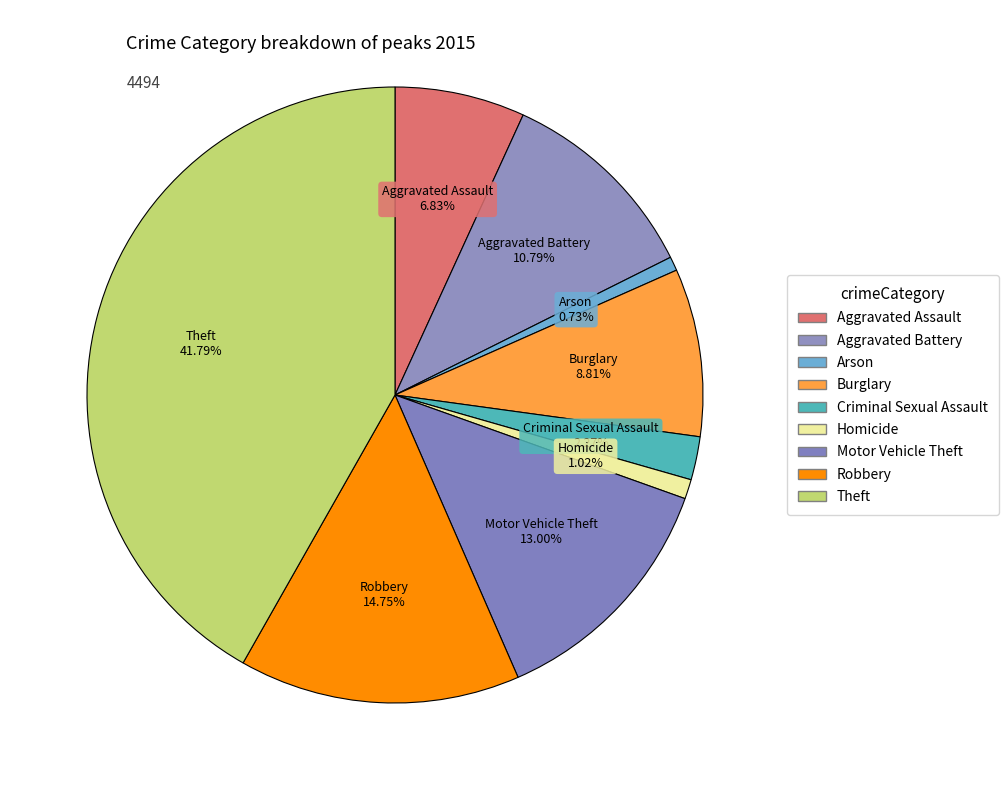

Which slice is the smallest?

Arson